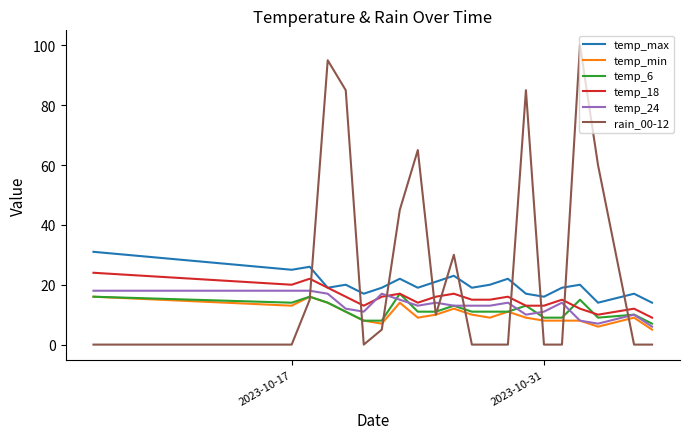

List the series in order of their peak value, lowest first.

temp_min, temp_6, temp_24, temp_18, temp_max, rain_00-12